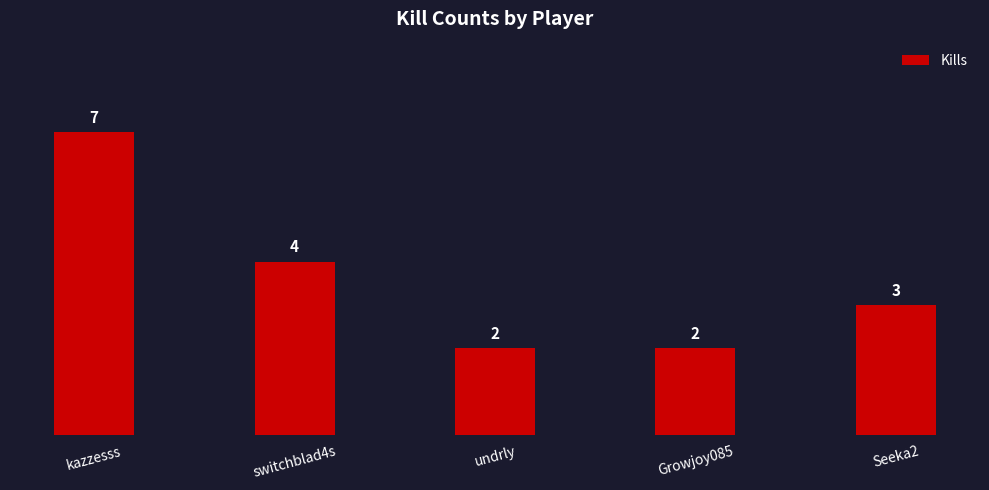

What position from the right is undrly?

3